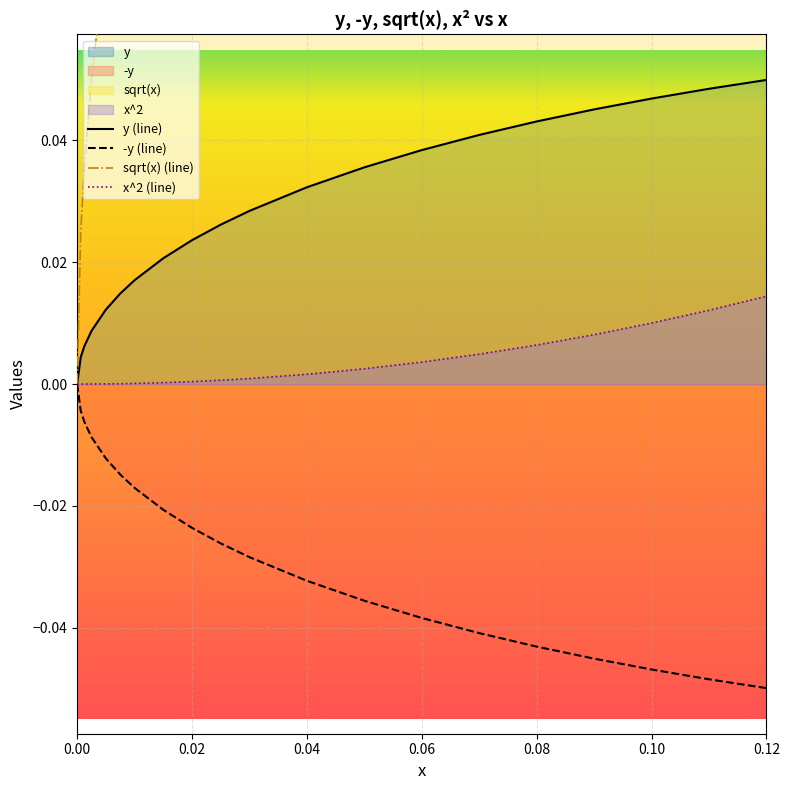

Reading left to right, transcribe all the data shown in this chart.

y (line): 0.0	0.0	0.0	0.0	0.0	0.0	0.0	0.0	0.0	0.0	0.0	0.0	0.0	0.0	0.0	0.0	0.0	0.0	0.0	0.0
-y (line): 0.0	-0.0	-0.0	-0.0	-0.0	-0.0	-0.0	-0.0	-0.0	-0.0	-0.0	-0.0	-0.0	-0.0	-0.0	-0.0	-0.0	-0.0	-0.0	-0.0
sqrt(x) (line): 0.0	0.0	0.0	0.1	0.1	0.1	0.1	0.1	0.1	0.2	0.2	0.2	0.2	0.2	0.3	0.3	0.3	0.3	0.3	0.3
x^2 (line): 0.0	0.0	0.0	0.0	0.0	0.0	0.0	0.0	0.0	0.0	0.0	0.0	0.0	0.0	0.0	0.0	0.0	0.0	0.0	0.0